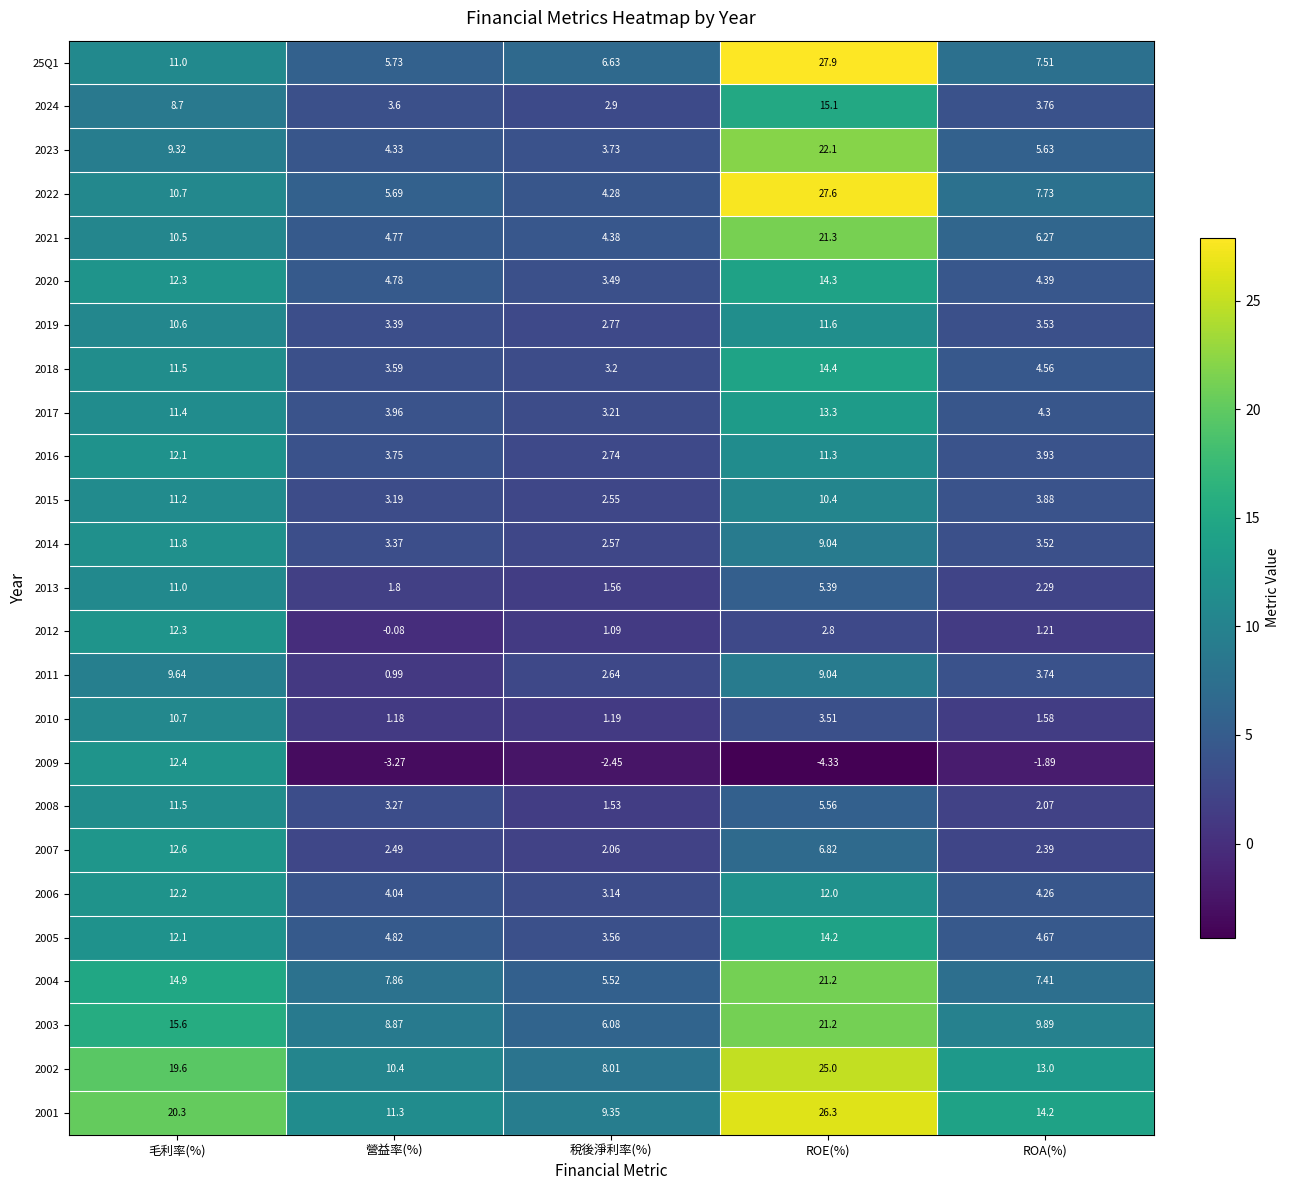

Count the number of categories in the chart.

5